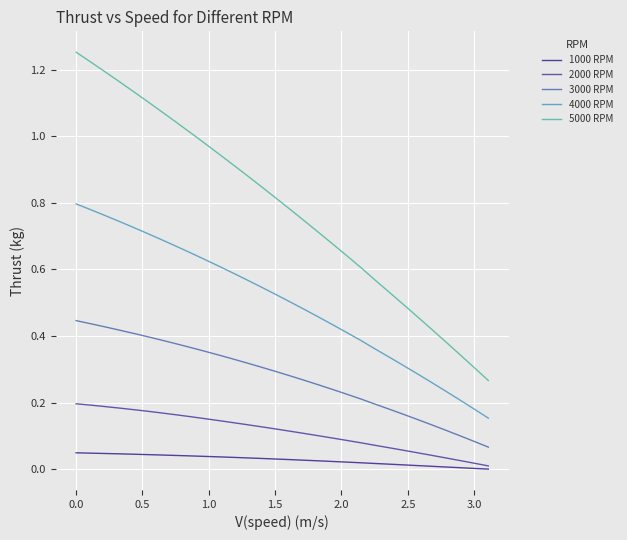

How many distinct data groups are displayed?

5